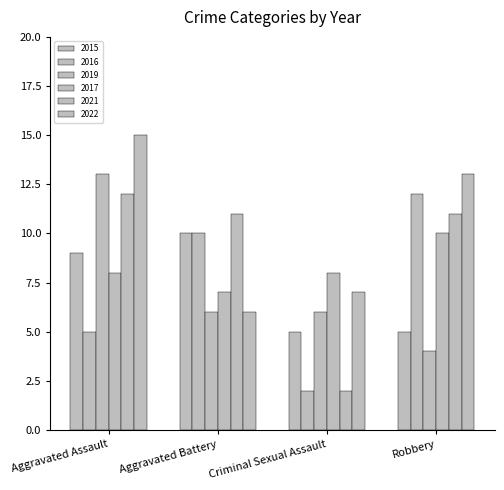

Is the value of 2021 at Aggravated Battery greater than the value of 2016 at Aggravated Assault?

Yes